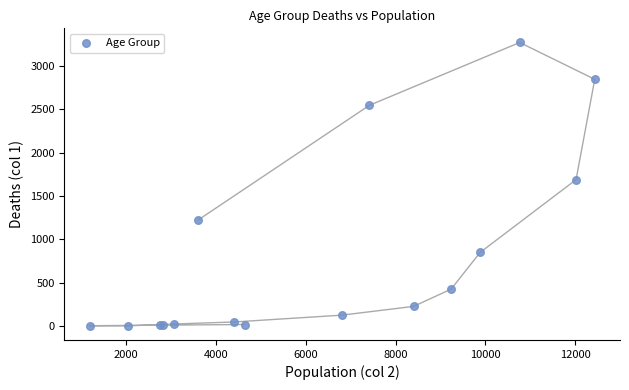

What Y value in the scatter plot is closest to 1638?

1690